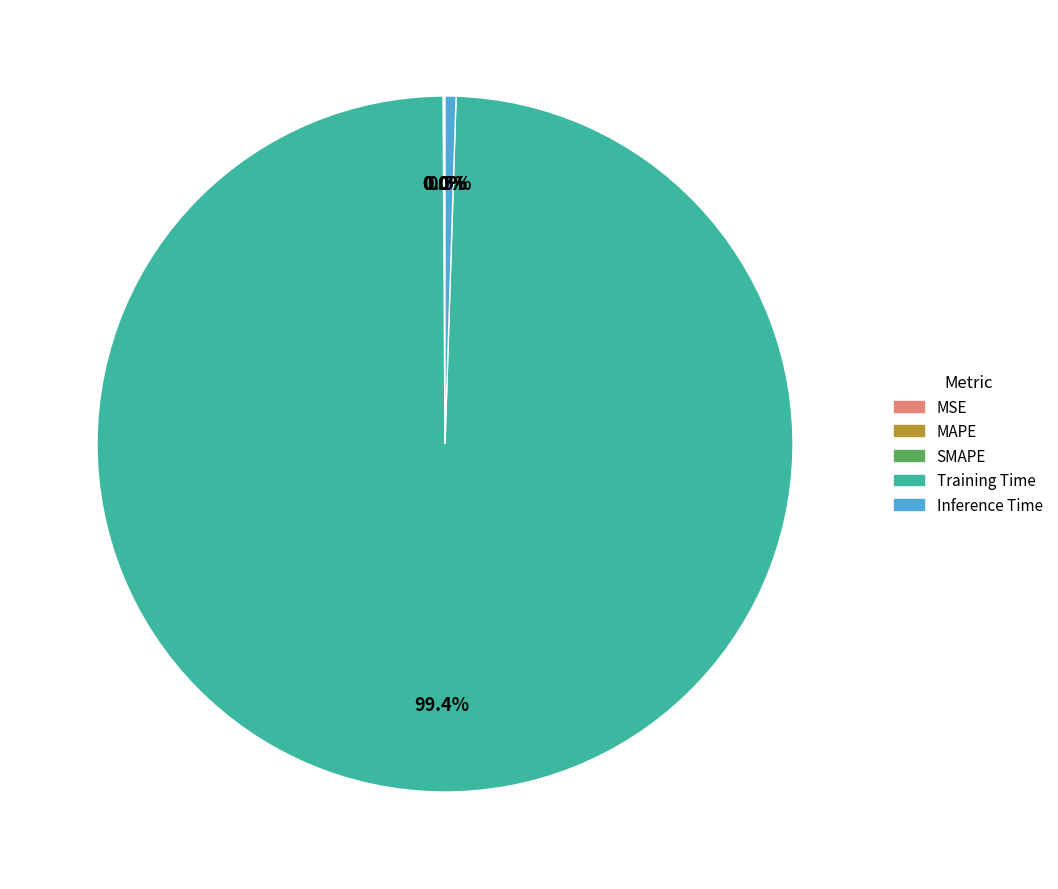

Is there any slice that represents more than half of the pie?

Yes